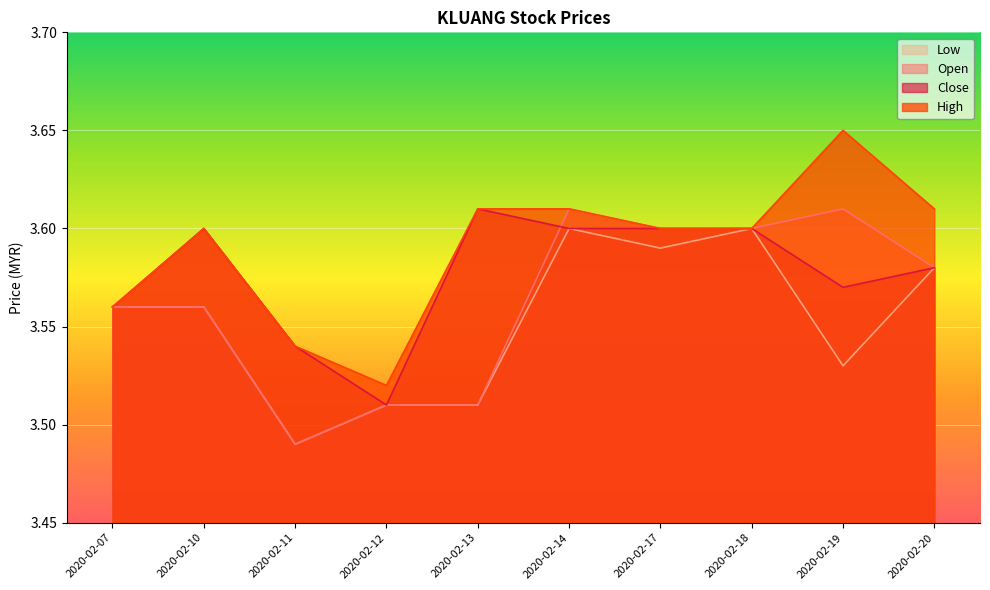

Reading right to left, extract all data points from this chart.

open: 2020-02-20=3.6	2020-02-19=3.6	2020-02-18=3.6	2020-02-17=3.6	2020-02-14=3.6	2020-02-13=3.5	2020-02-12=3.5	2020-02-11=3.5	2020-02-10=3.6	2020-02-07=3.6
high: 2020-02-20=3.6	2020-02-19=3.6	2020-02-18=3.6	2020-02-17=3.6	2020-02-14=3.6	2020-02-13=3.6	2020-02-12=3.5	2020-02-11=3.5	2020-02-10=3.6	2020-02-07=3.6
low: 2020-02-20=3.6	2020-02-19=3.5	2020-02-18=3.6	2020-02-17=3.6	2020-02-14=3.6	2020-02-13=3.5	2020-02-12=3.5	2020-02-11=3.5	2020-02-10=3.6	2020-02-07=3.6
close: 2020-02-20=3.6	2020-02-19=3.6	2020-02-18=3.6	2020-02-17=3.6	2020-02-14=3.6	2020-02-13=3.6	2020-02-12=3.5	2020-02-11=3.5	2020-02-10=3.6	2020-02-07=3.6